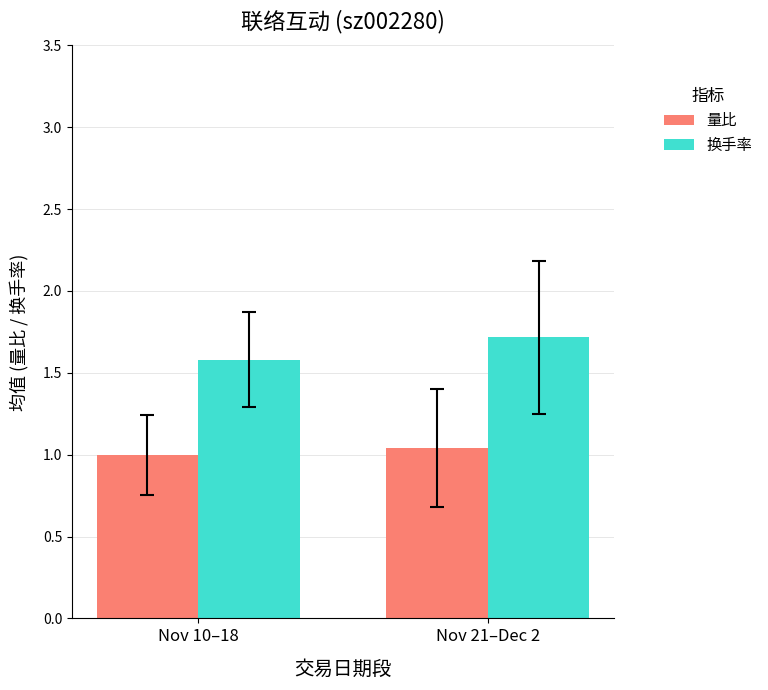

What is the sum of the 量比 values at Nov 10–18 and Nov 21–Dec 2?

2.0